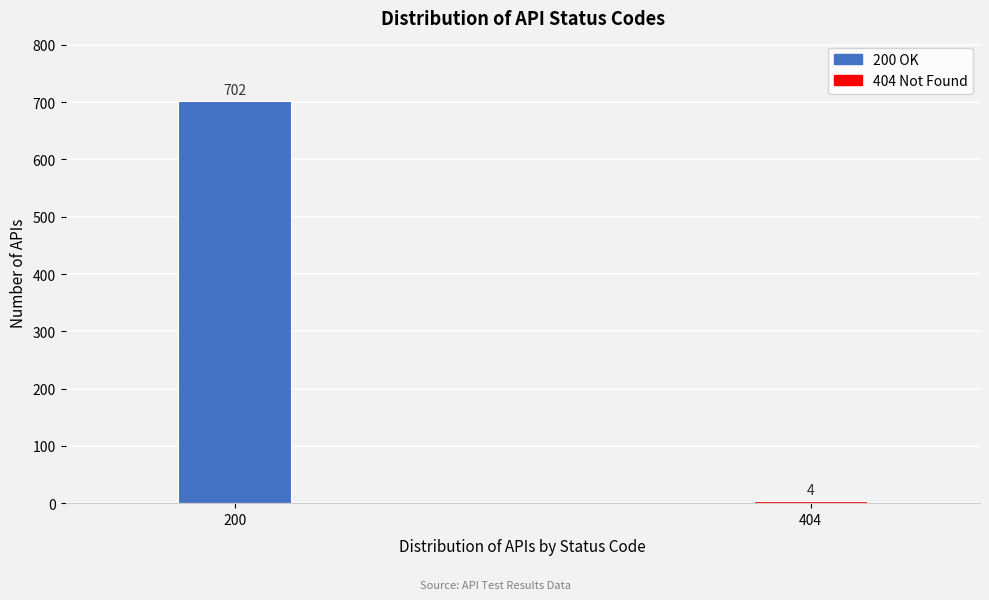

Reading left to right, transcribe all the data shown in this chart.

702	4